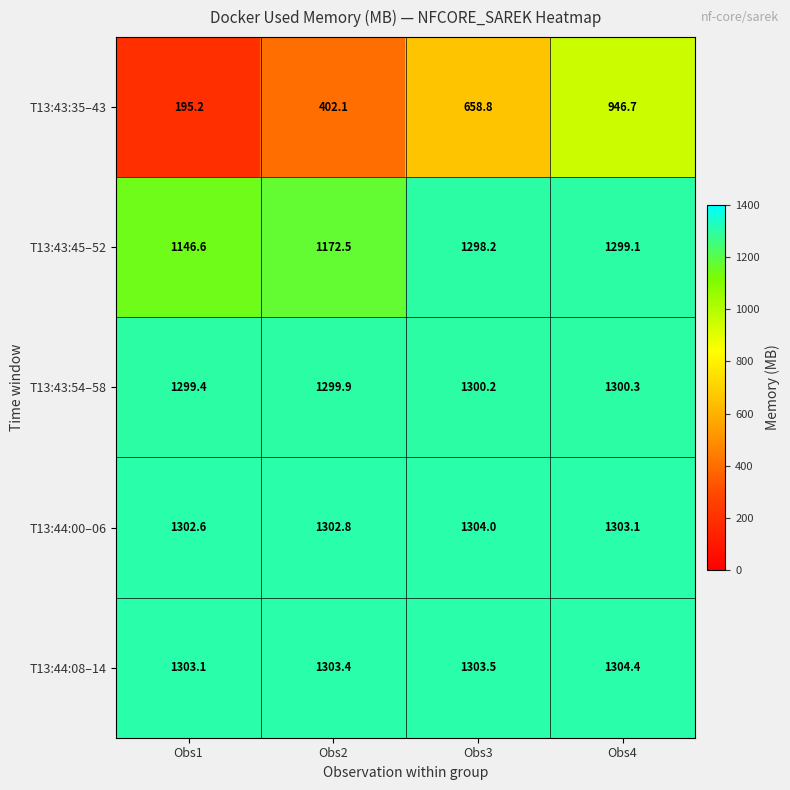

Reading left to right, what are all the values shown in this chart?

T13:43:35–43: 195.2	402.1	658.8	946.7
T13:43:45–52: 1146.6	1172.5	1298.2	1299.1
T13:43:54–58: 1299.4	1299.9	1300.2	1300.3
T13:44:00–06: 1302.6	1302.8	1304.0	1303.1
T13:44:08–14: 1303.1	1303.4	1303.5	1304.4